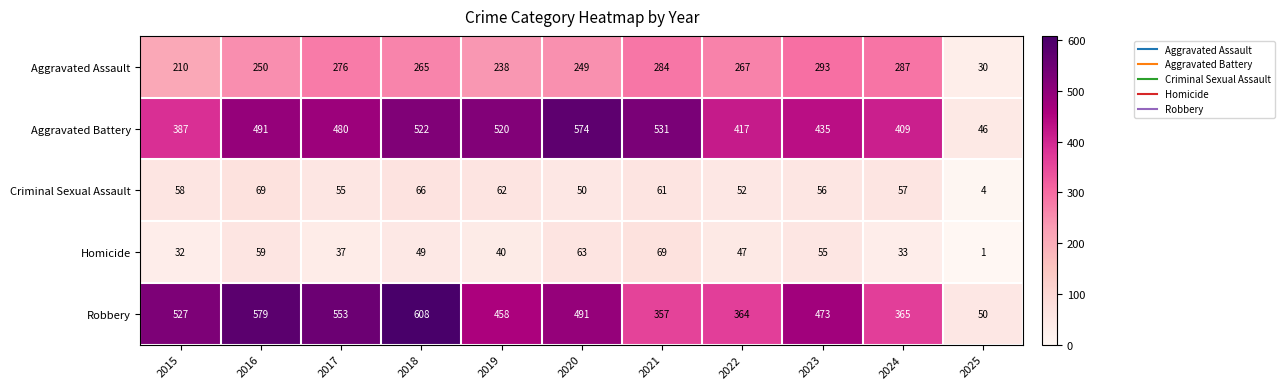

What is the greatest value displayed?

608